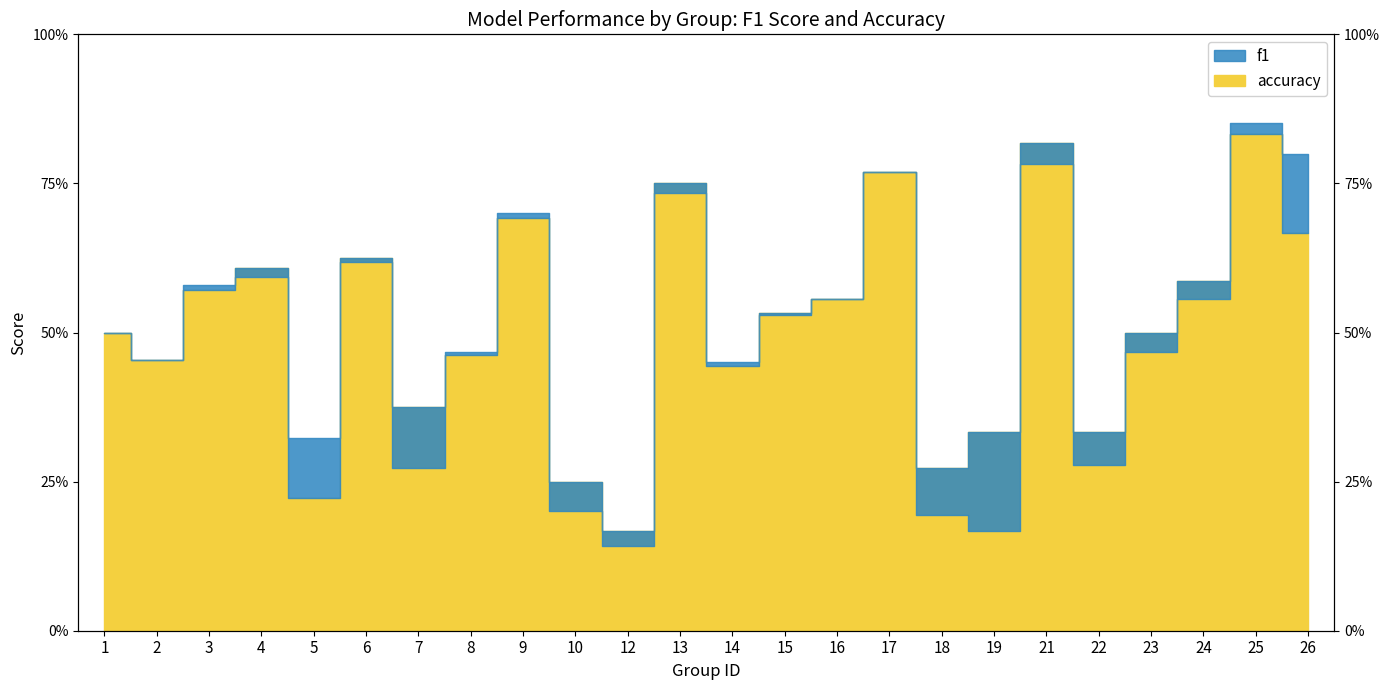

The value of f1 at 10 is 0.0. True or false?

False